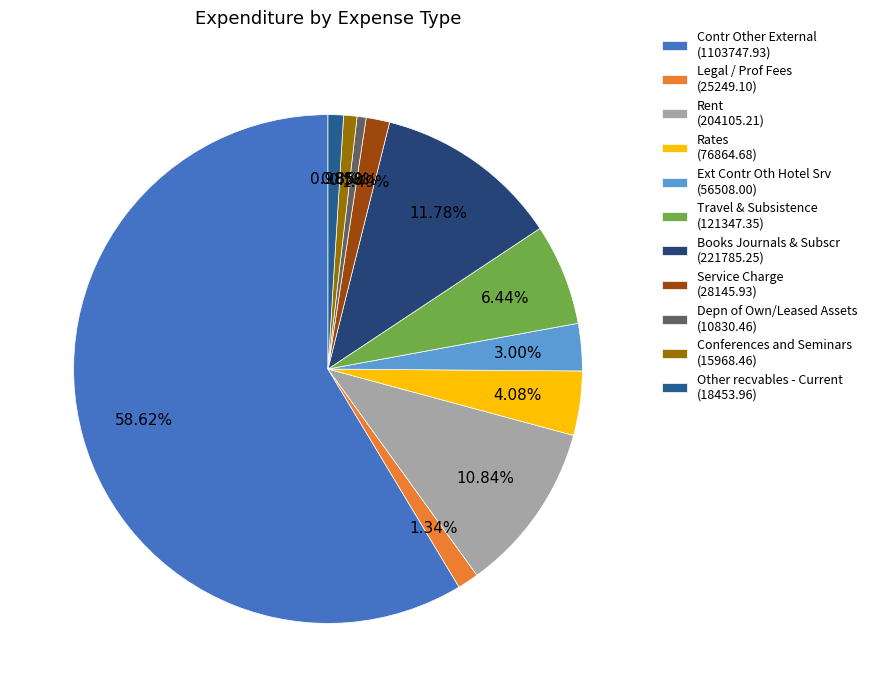

Which slice is the smallest?

Depn of Own/Leased Assets